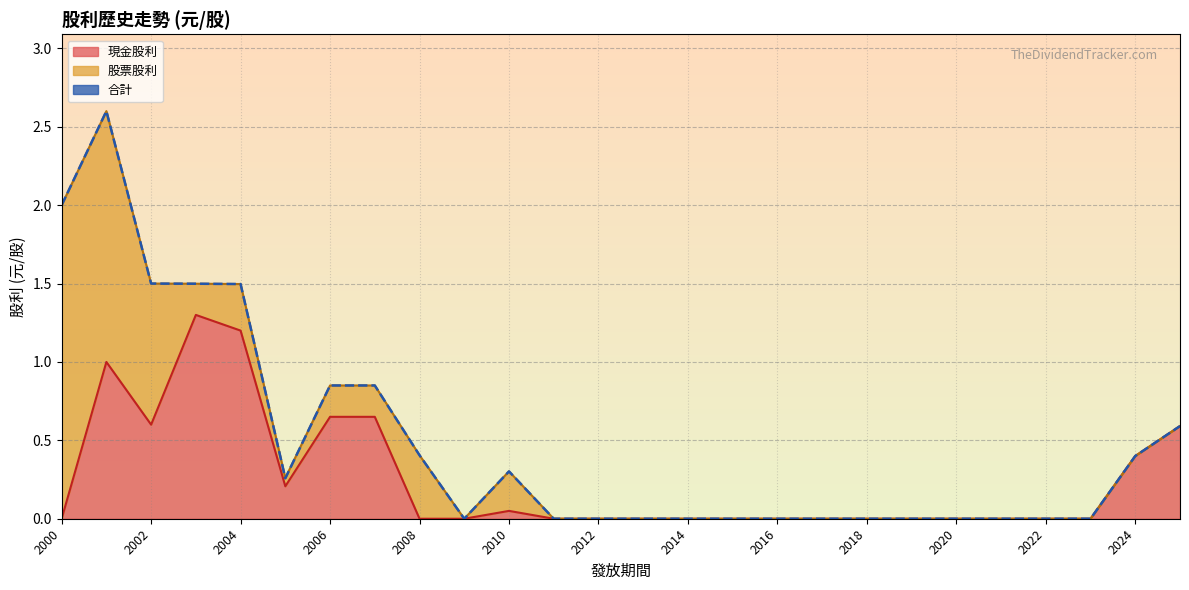

True or false: 現金股利 and 合計 intersect in this chart.

False